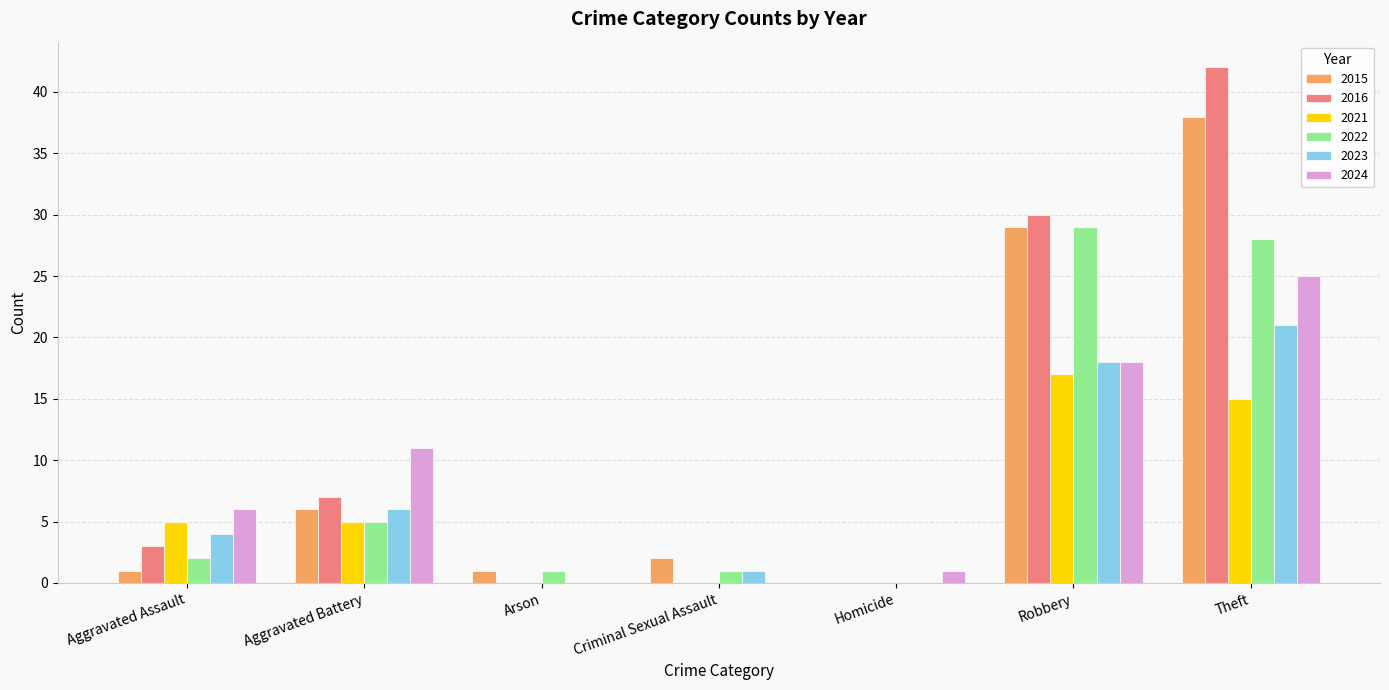

The 2016 series shows 29 at Criminal Sexual Assault. True or false?

False